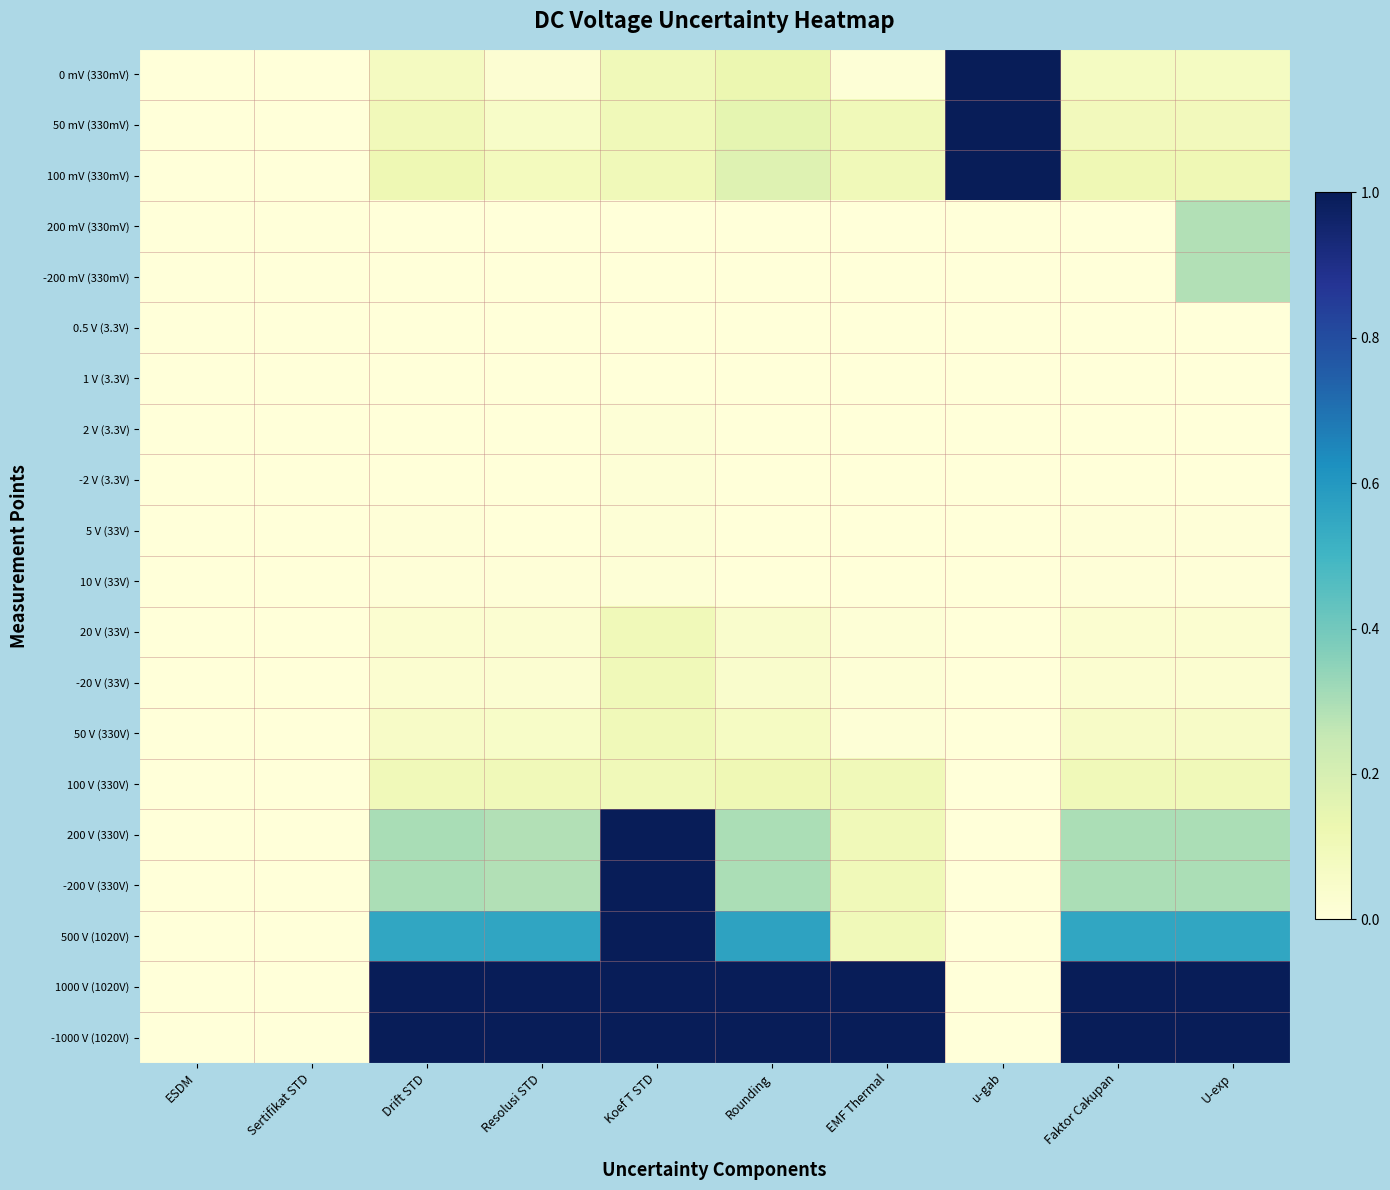

How many series are shown in this chart?

20